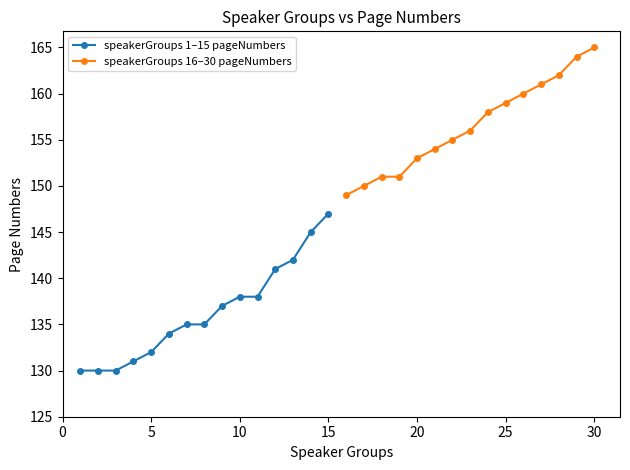

What is the highest value of the speakerGroups 1–15 pageNumbers series?

147